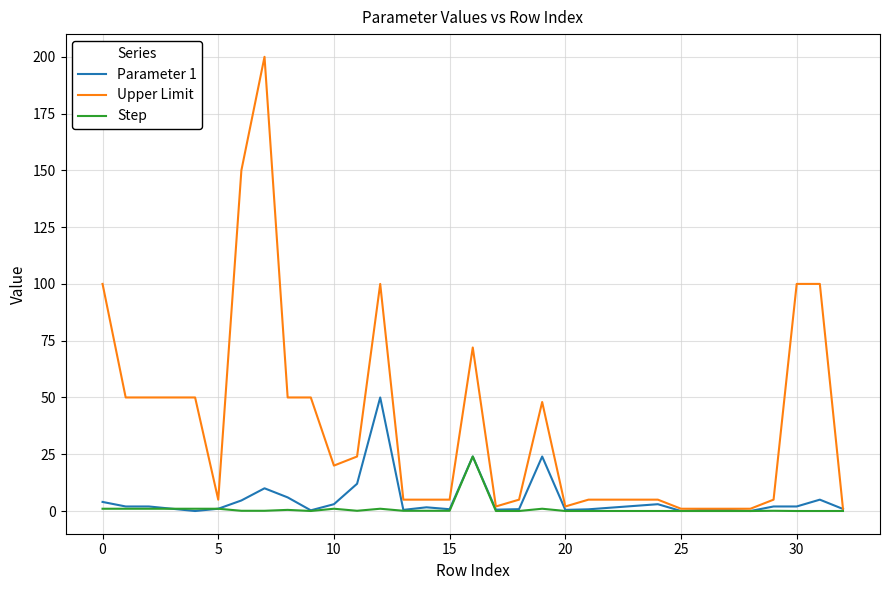

Which series has the largest total across all categories?

Upper Limit